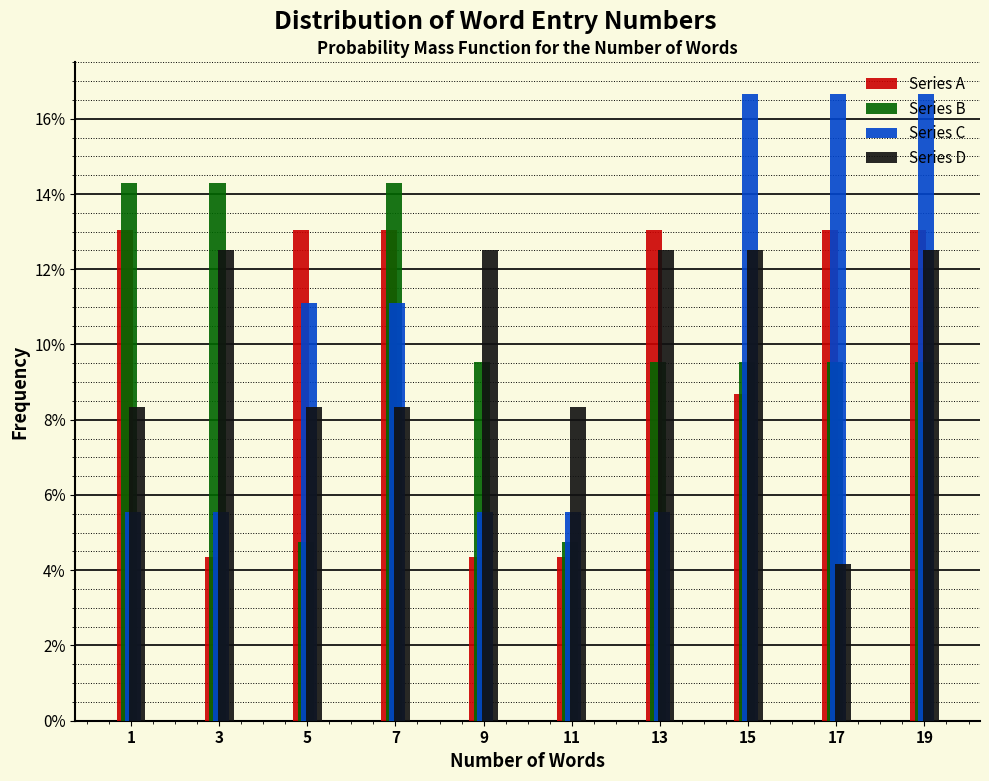

Are the bars horizontal?

No